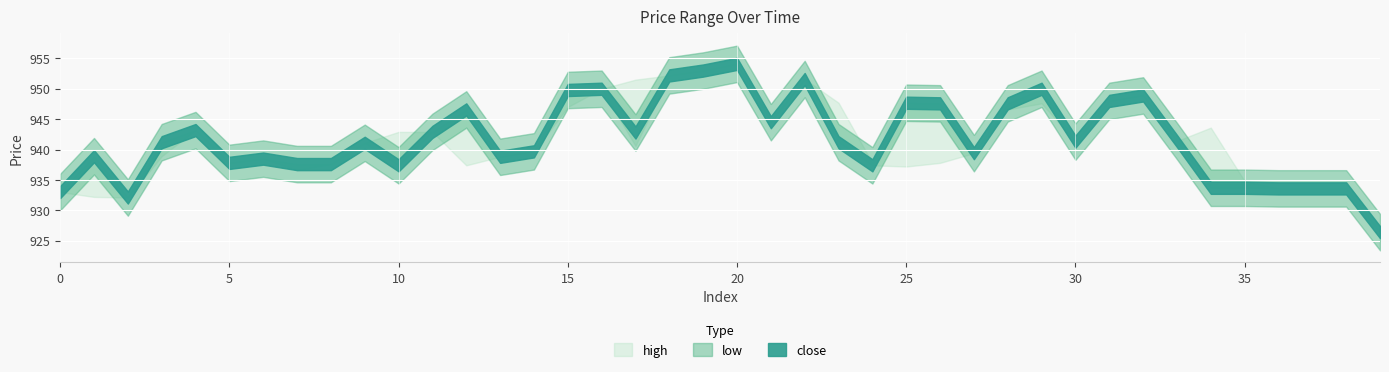

How many lines are shown in the chart?

3